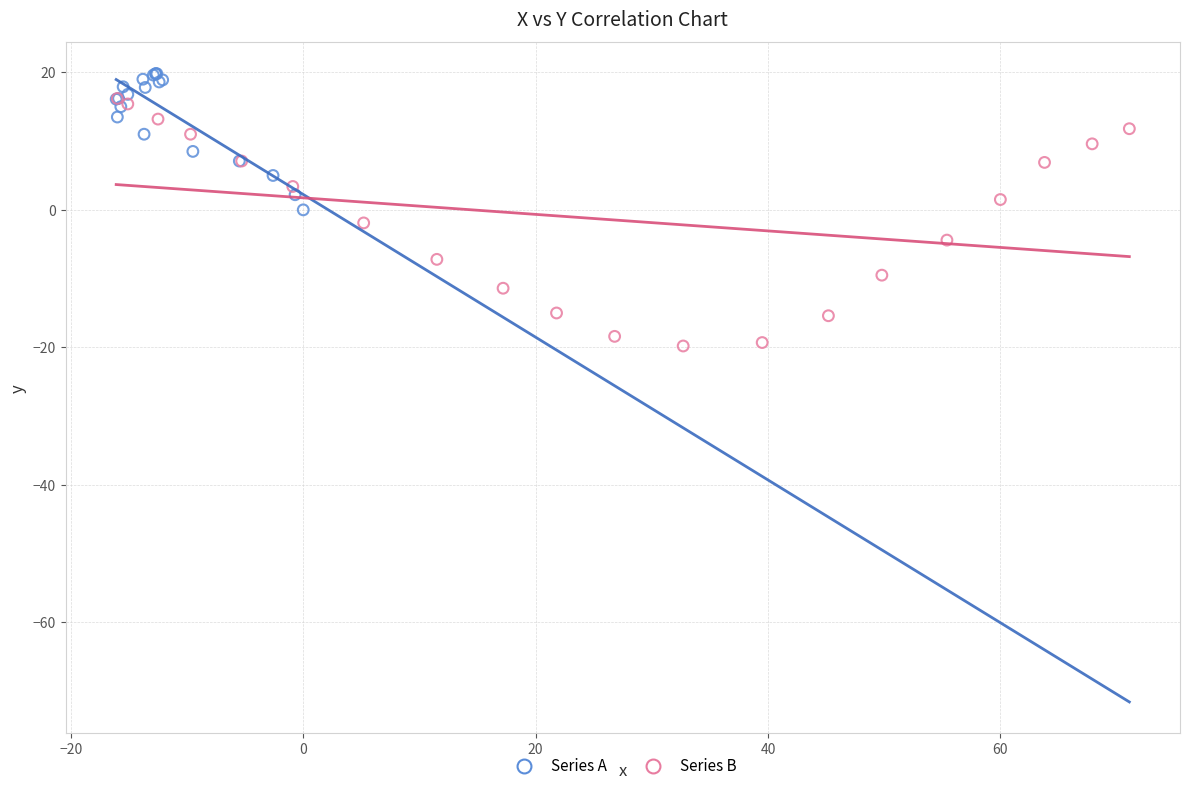

What are all the series names shown in the legend?

Series A, Series B